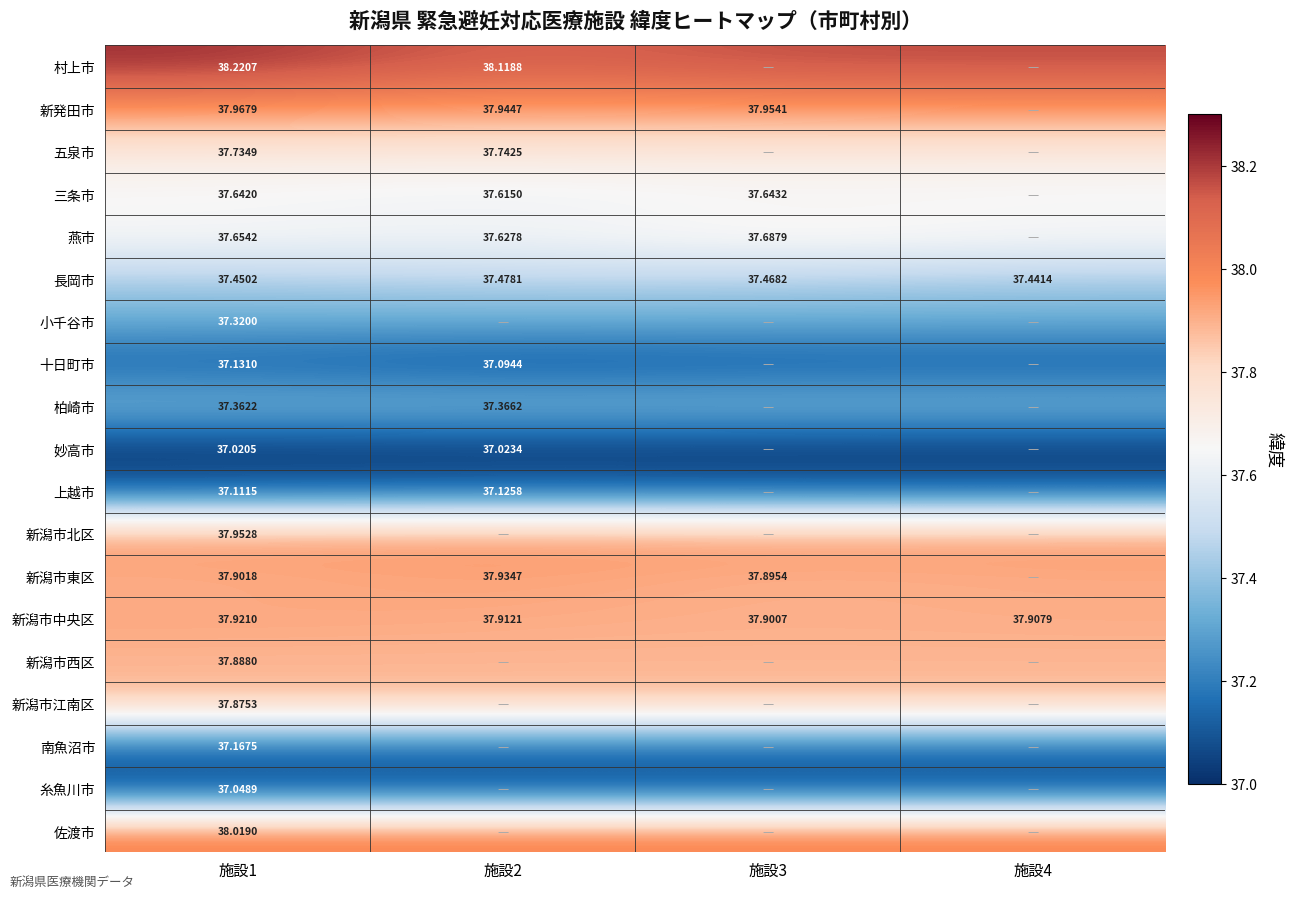

Is the value of 上越市 at 施設2 greater than the value of 十日町市 at 施設1?

No